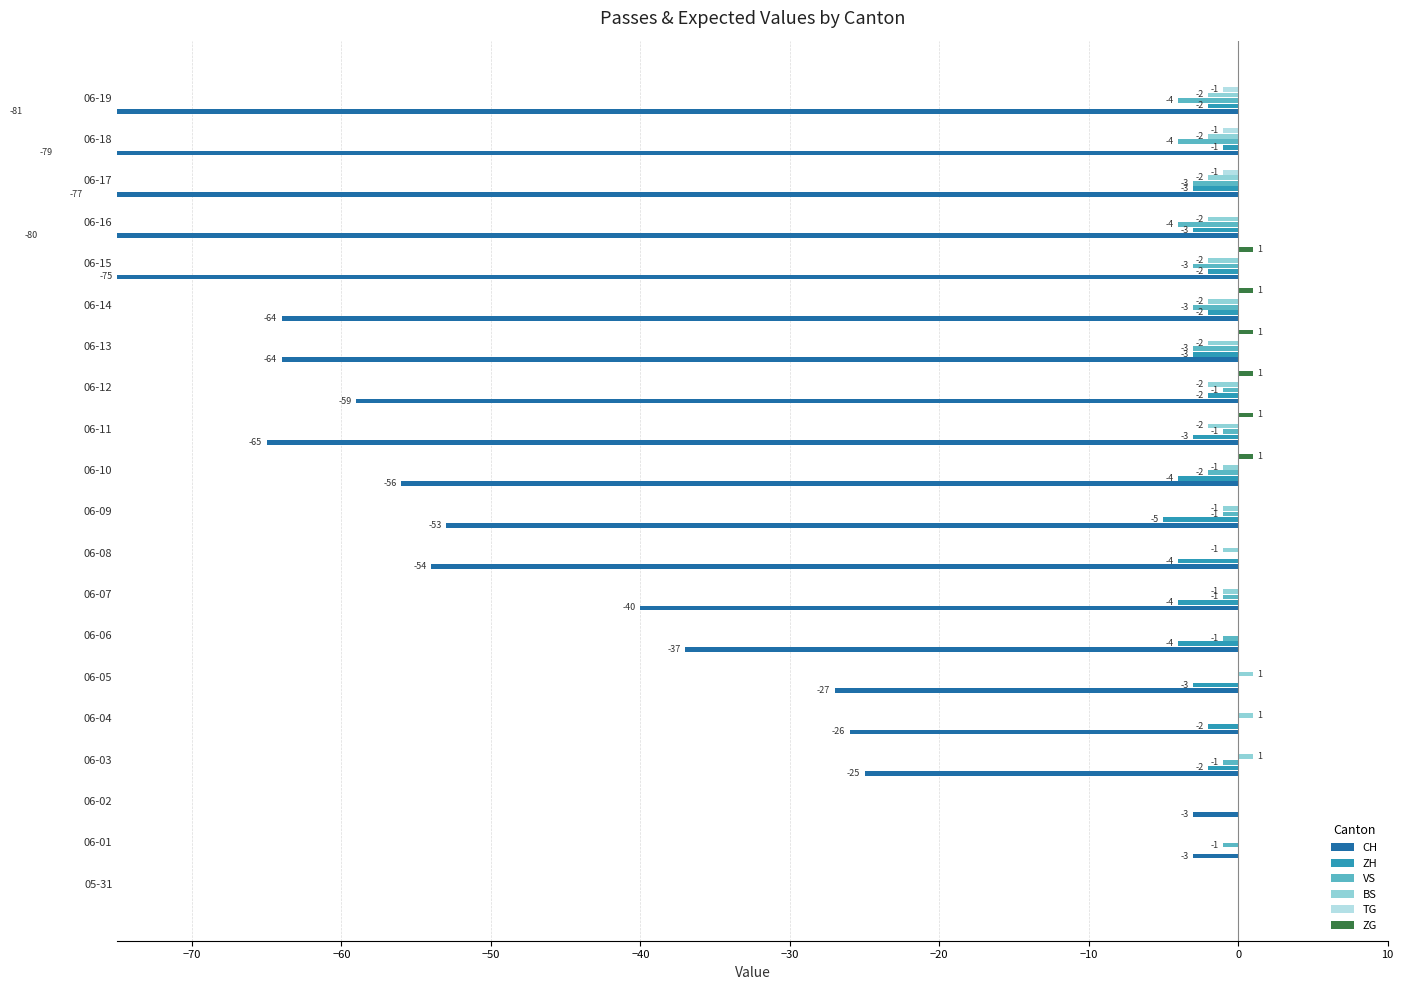

The CH series shows -18 at 06-05. True or false?

False